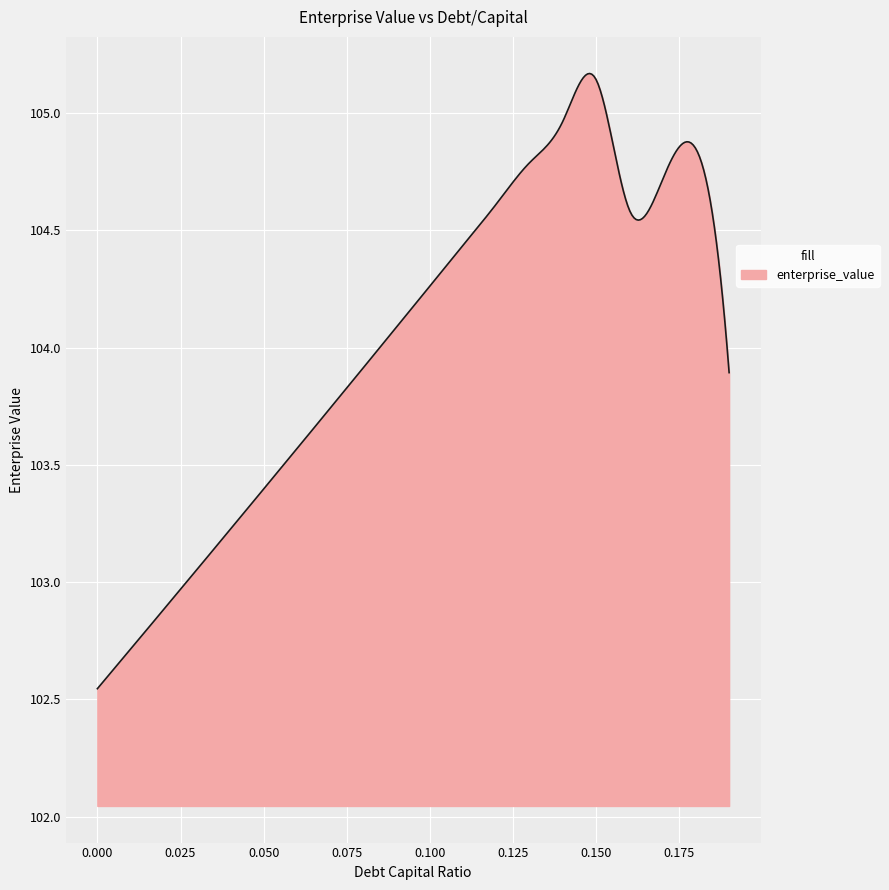

Count the number of data series in this chart.

1